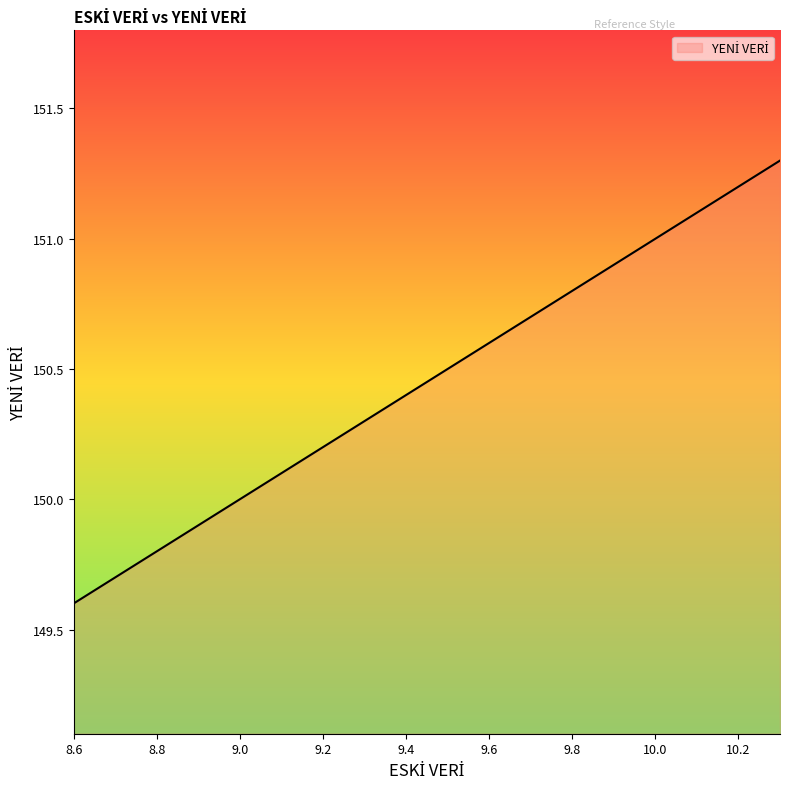

True or false: there are more than 0 points higher than both neighbors.

False